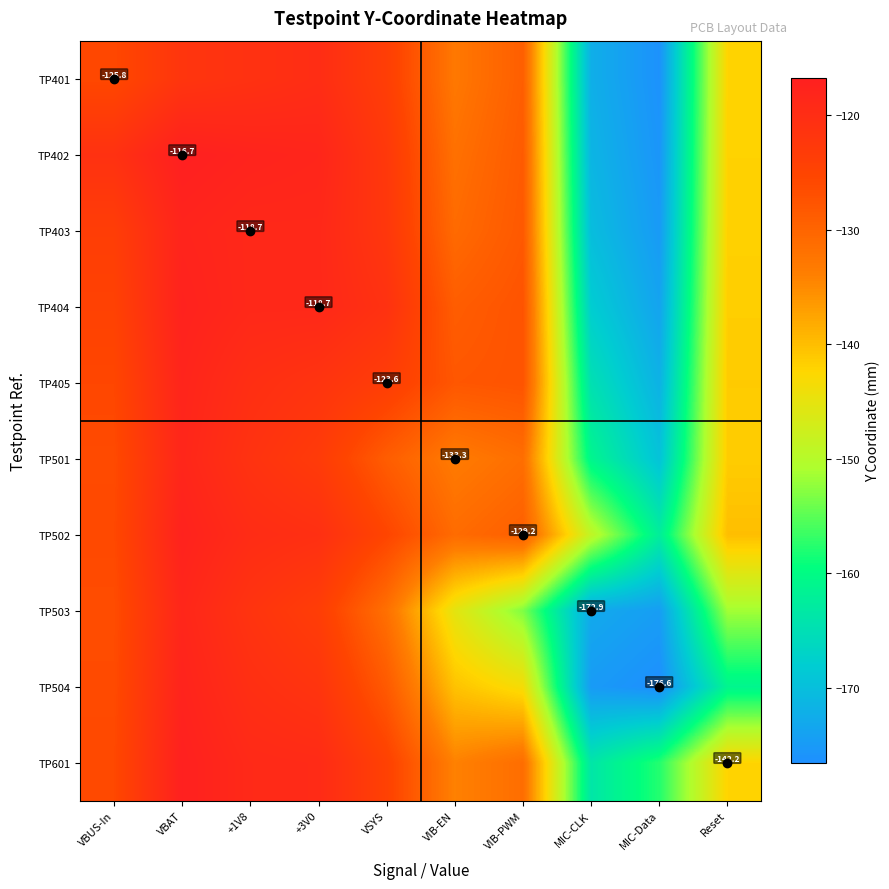

How many categories are shown in the chart?

10